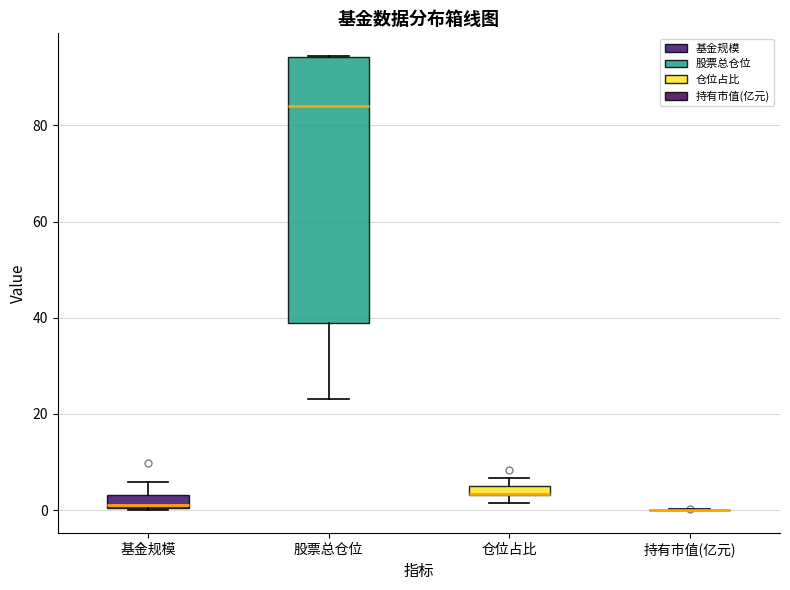

Where does the median line of the box for 股票总仓位 sit on the y-axis? The values are not printed on the chart, so give them approximately, as read against the axis.

84